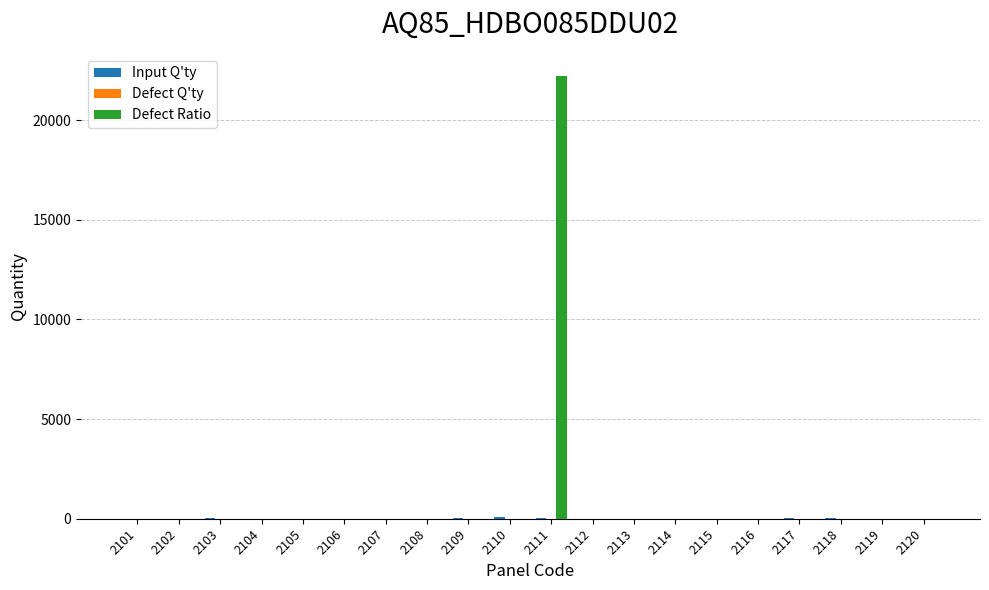

Which series has the largest total across all categories?

Defect Ratio